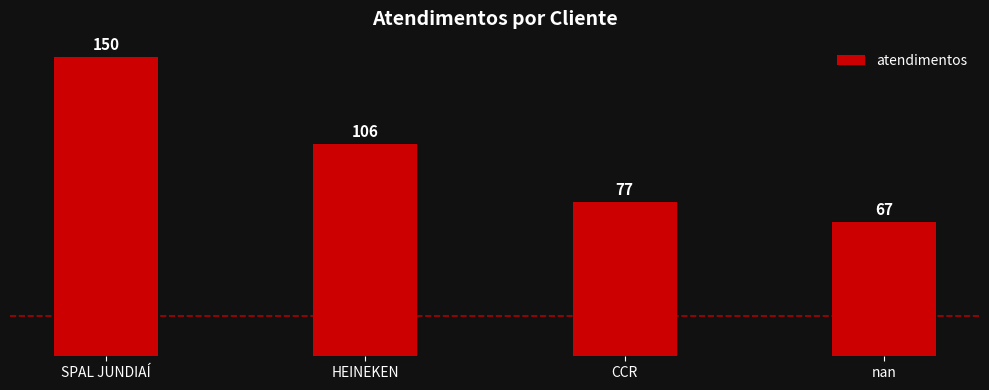

What is the sum of the values at nan and HEINEKEN?

173